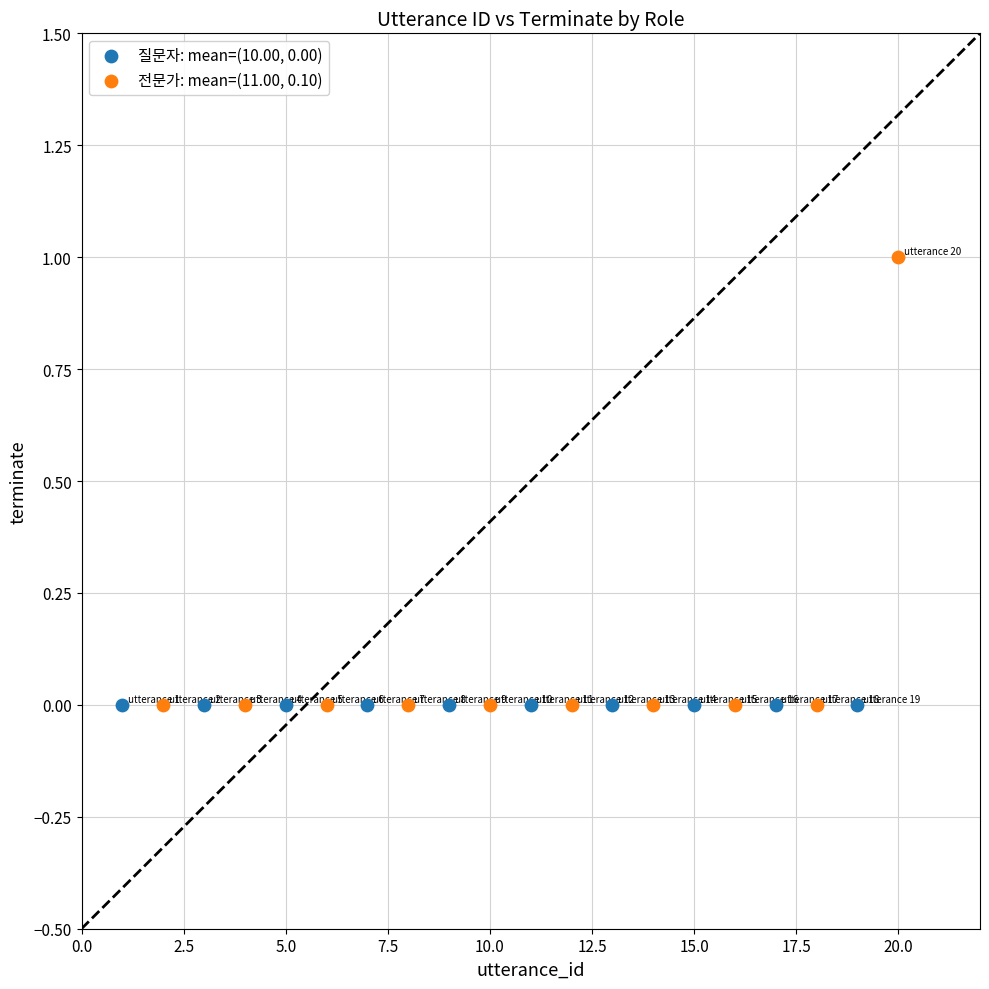

Which series contains the highest Y value?

전문가: mean=(11.00, 0.10)